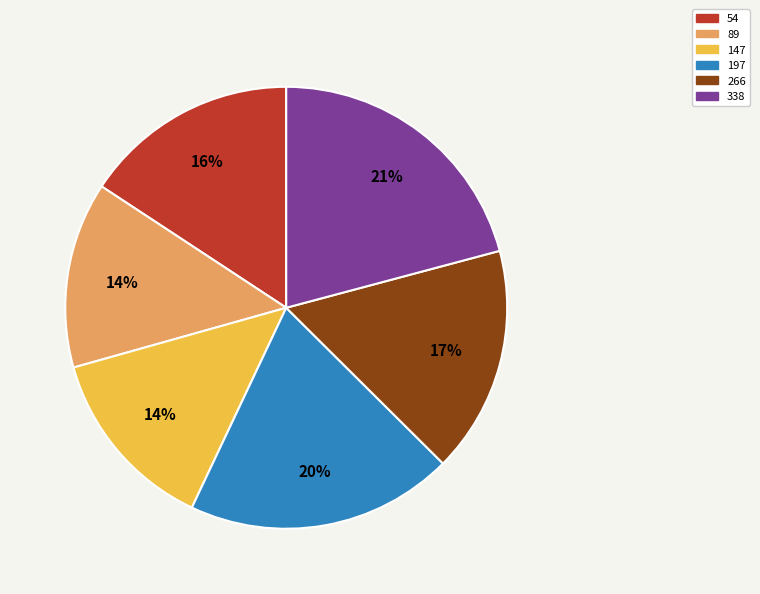

To the nearest percent, what is the average slice percentage?

17%